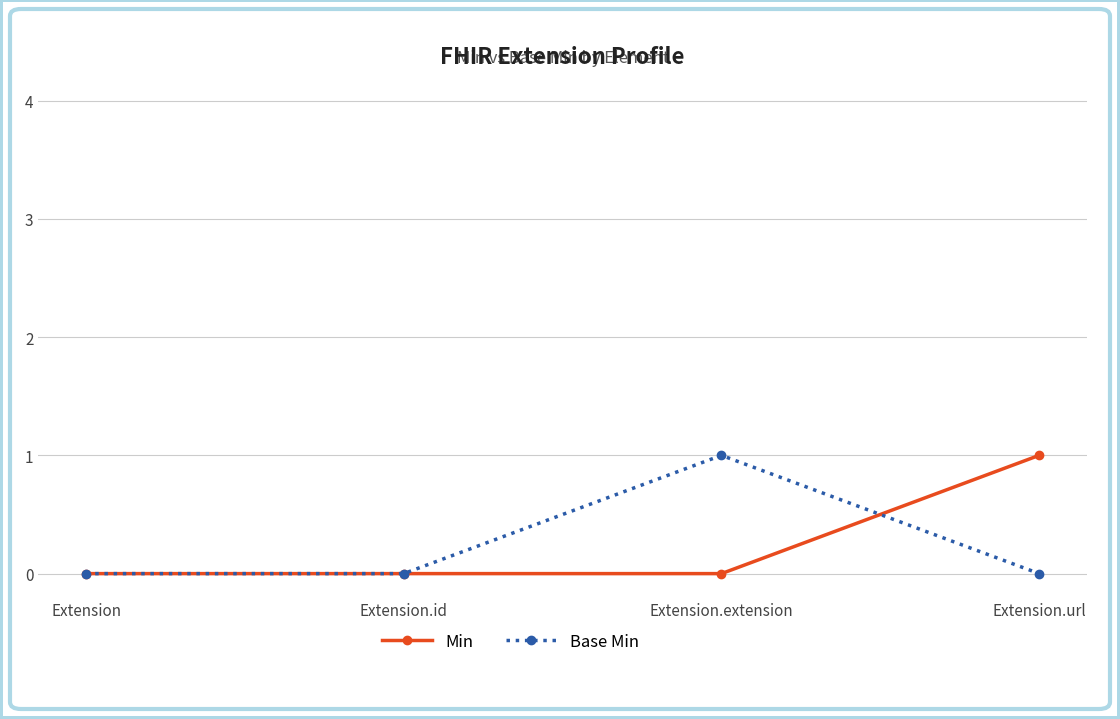

What position from the right is Extension.extension?

2